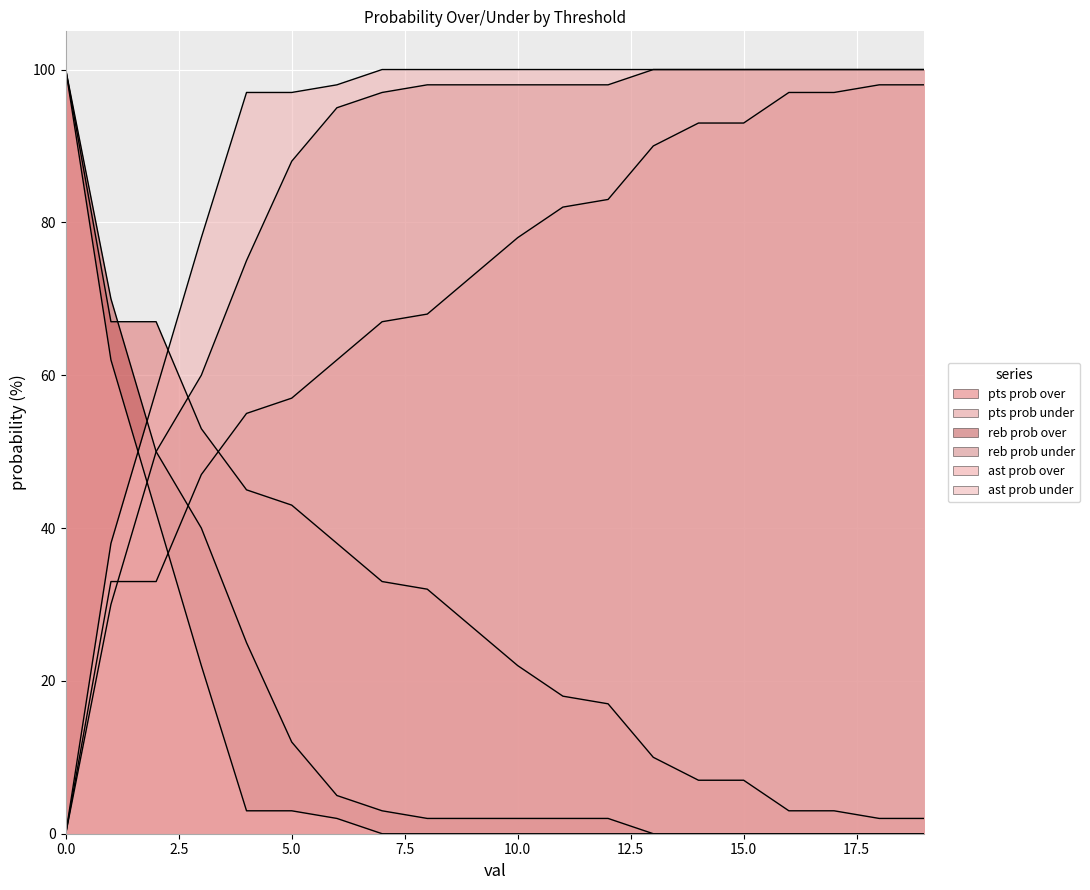

Does the chart display data point markers on the line(s)?

No